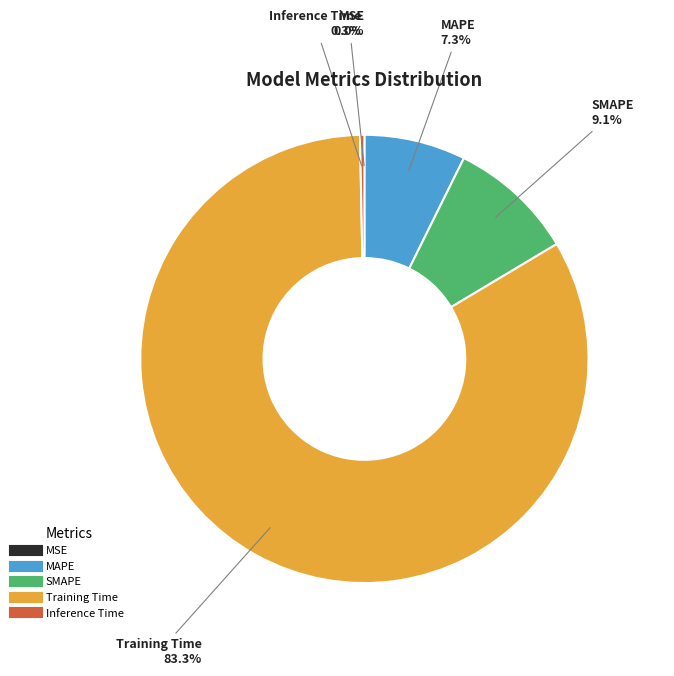

What is the change in value from MAPE to Inference Time?

-0.4